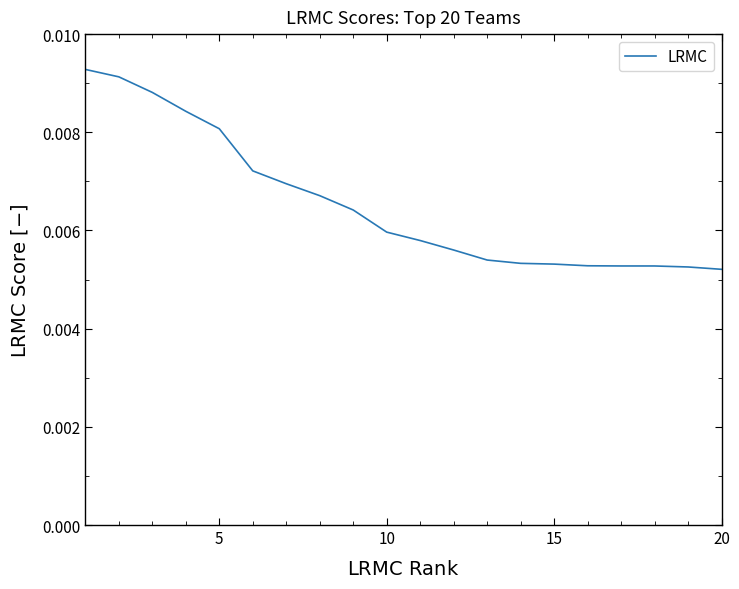

Does the chart display data point markers on the line(s)?

No